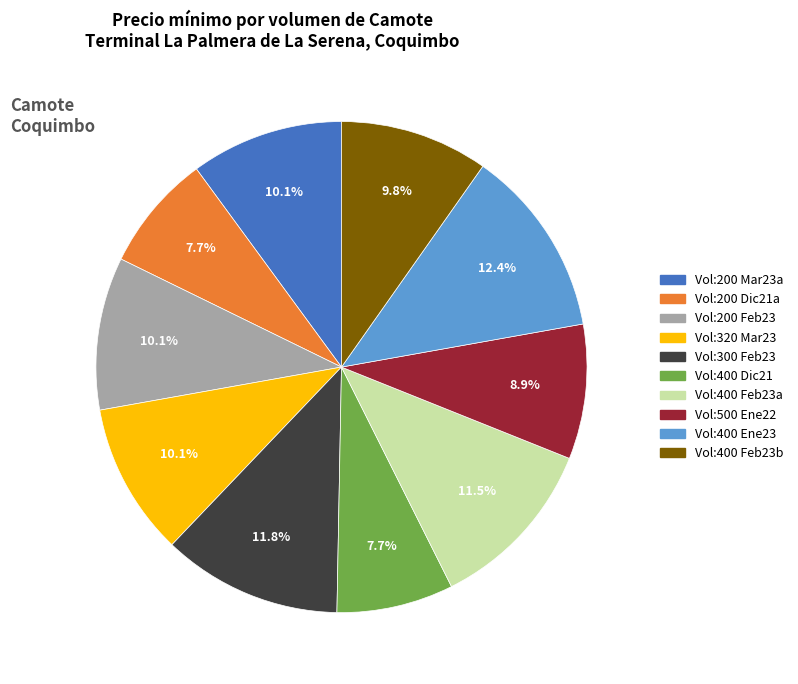

Is there a majority slice in this chart?

No